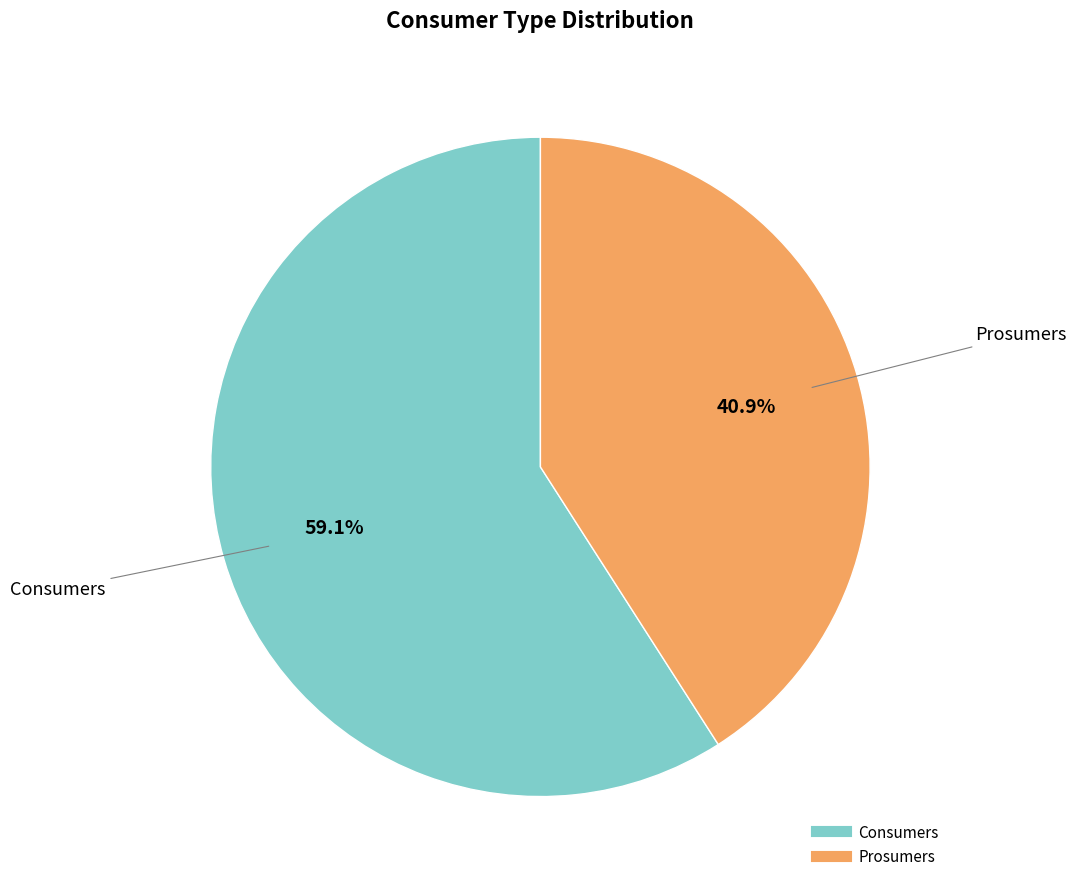

How many slices are in this pie chart?

2